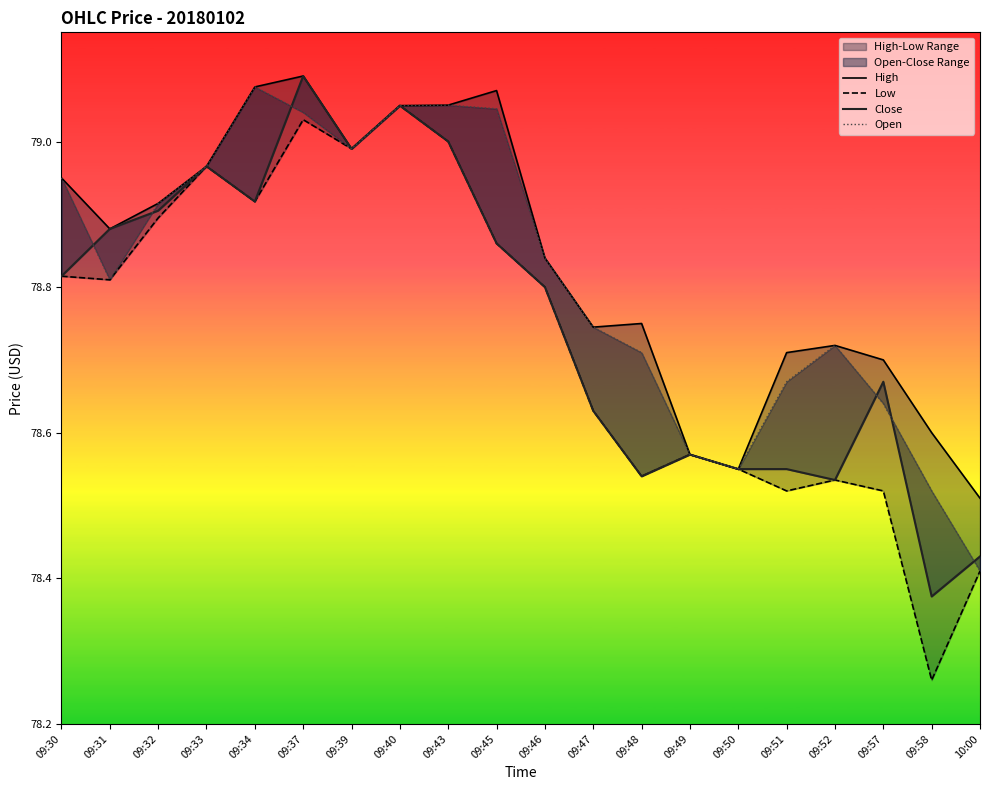

What is the label of the 2nd point from the left?

09:31